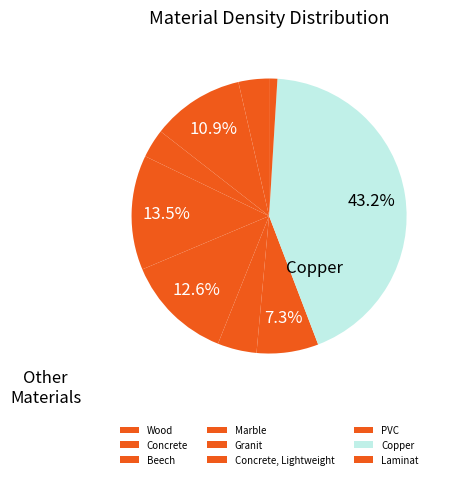

What percentage is the Laminat slice, to the nearest percent?

1%